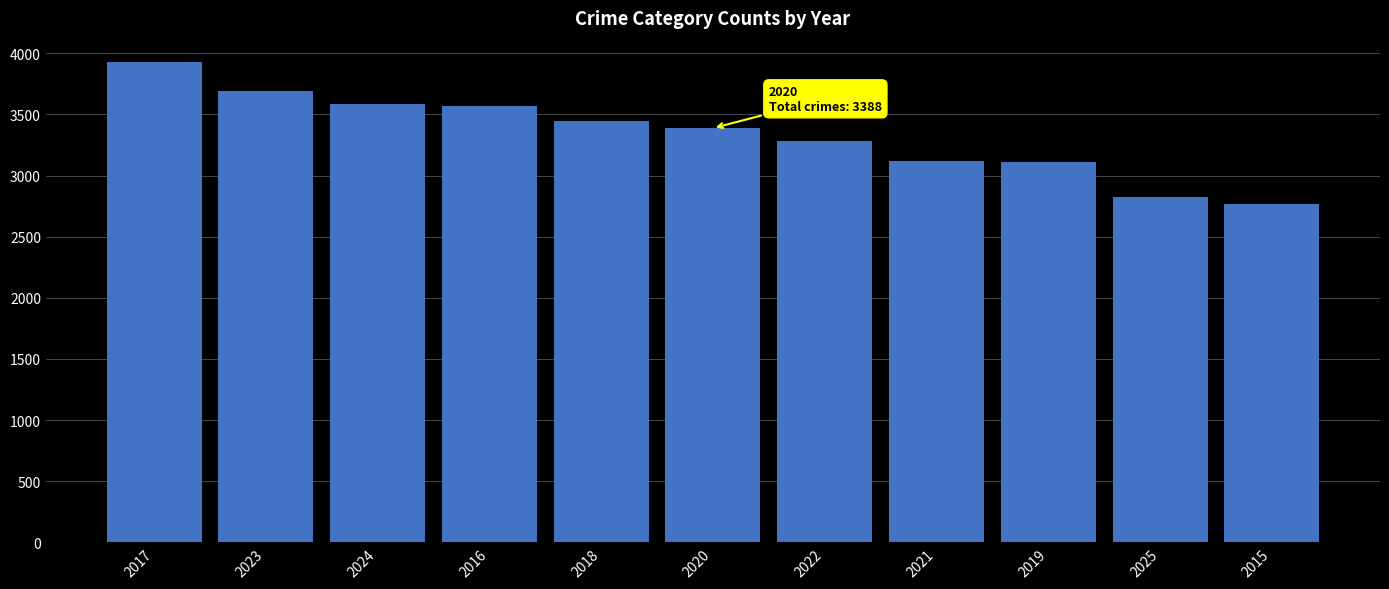

Approximately how many times larger is the value at 2017 compared to 2025?

1.4